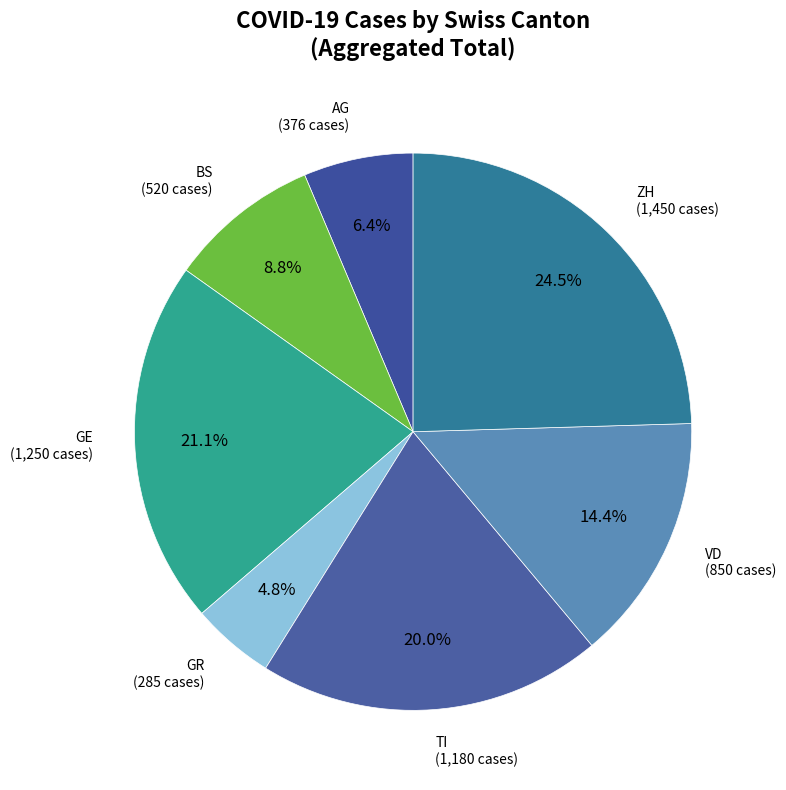

Count the number of slices in the pie.

7